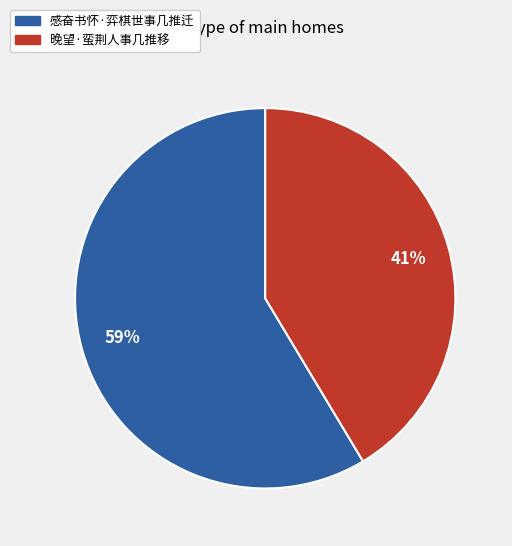

The 感奋书怀·弈棋世事几推迁 slice represents 59% of the pie. True or false?

True